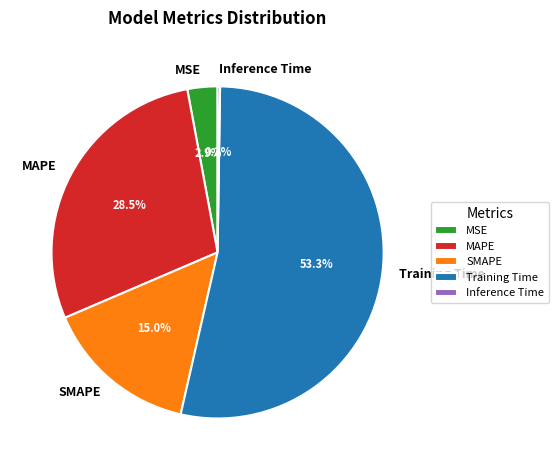

How much of the chart is everything except MAPE?

71.5%